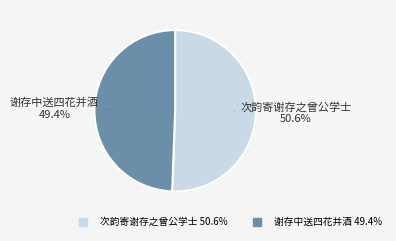

What percentage is the 次韵寄谢存之曾公学士 slice, to the nearest percent?

51%